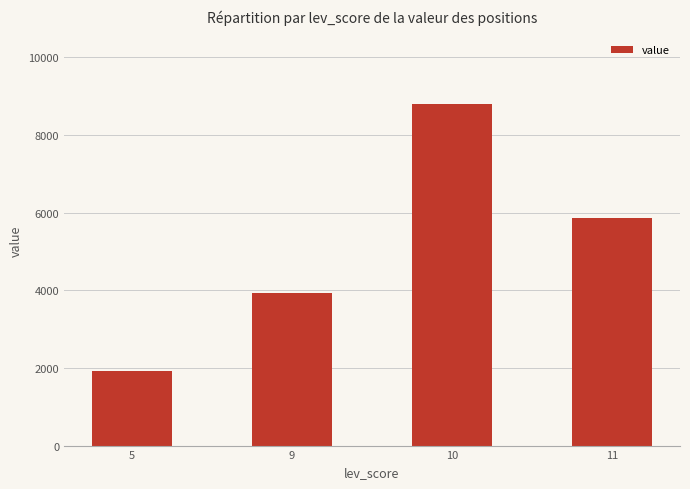

List the labels in order of value, largest first.

10, 11, 9, 5